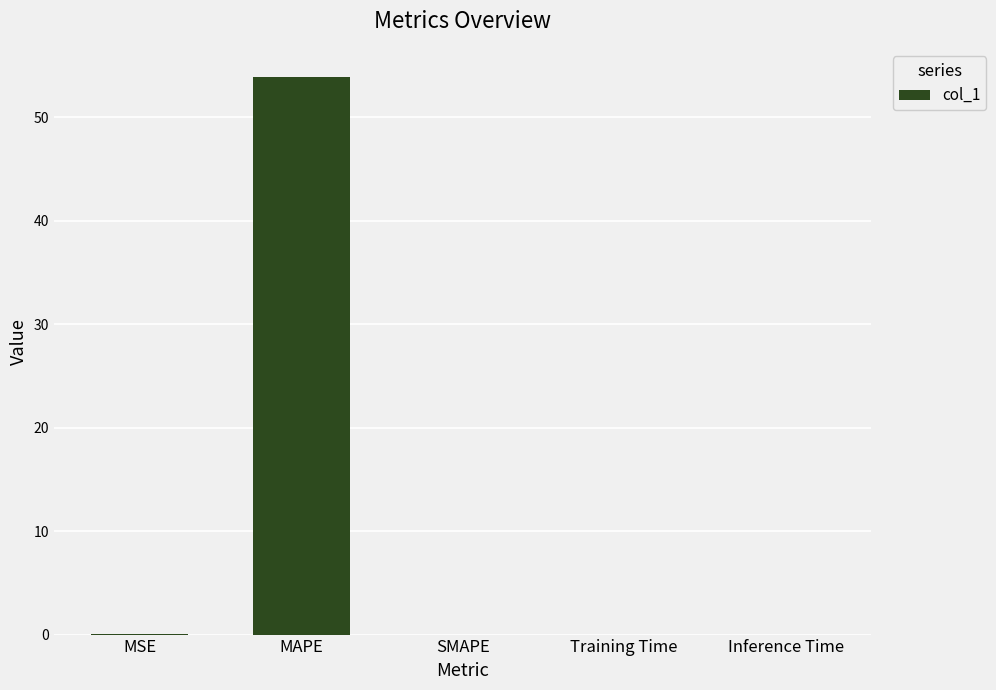

Which category has the highest value across all series?

MAPE